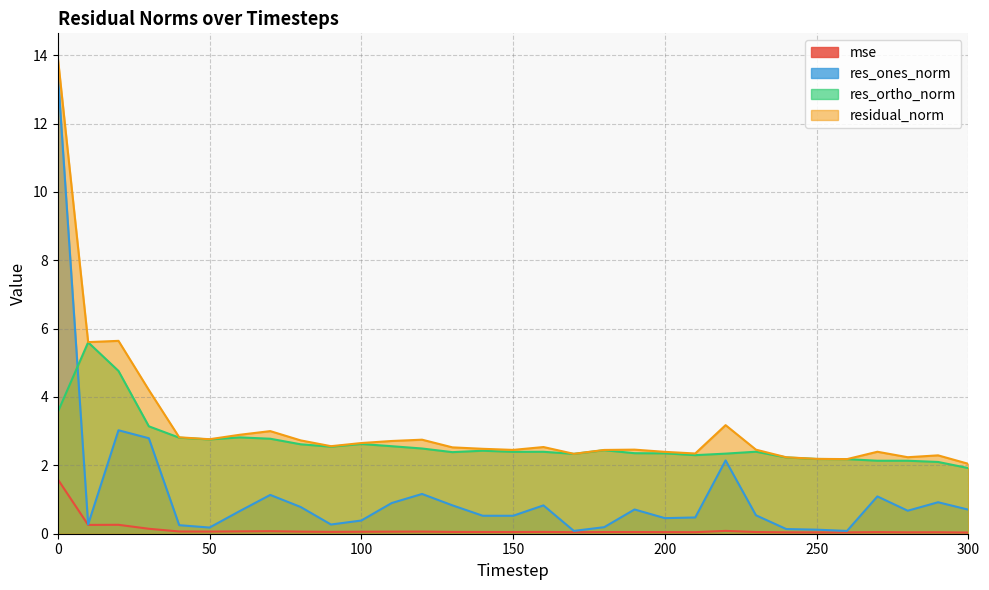

What is the average value of the mse series?

0.1